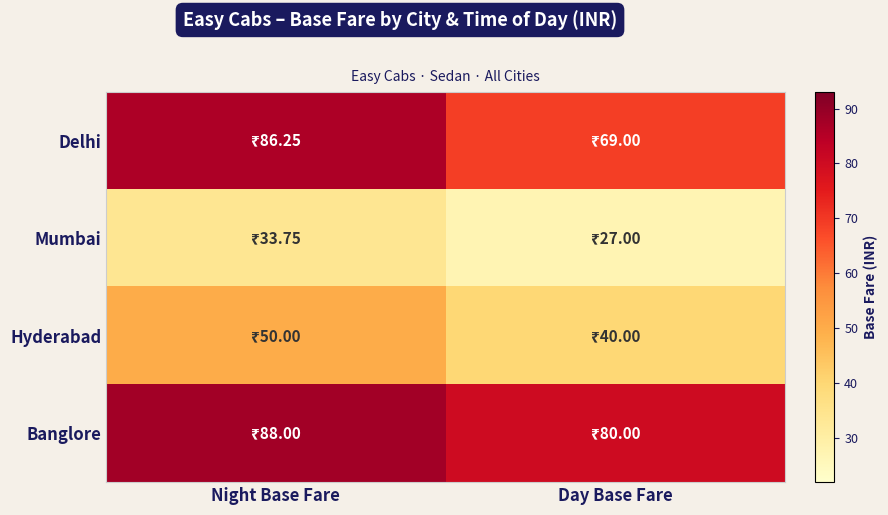

Which series has the largest total across all categories?

Banglore